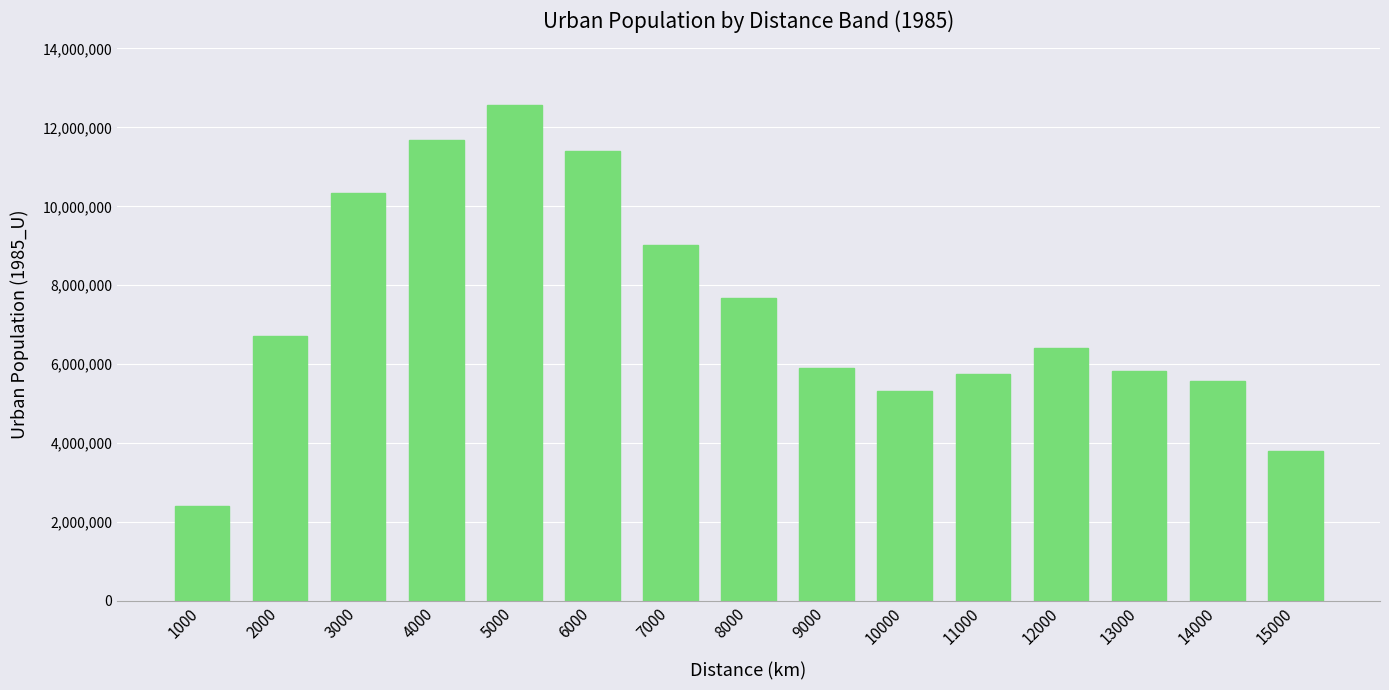

What is the average value?

7357921